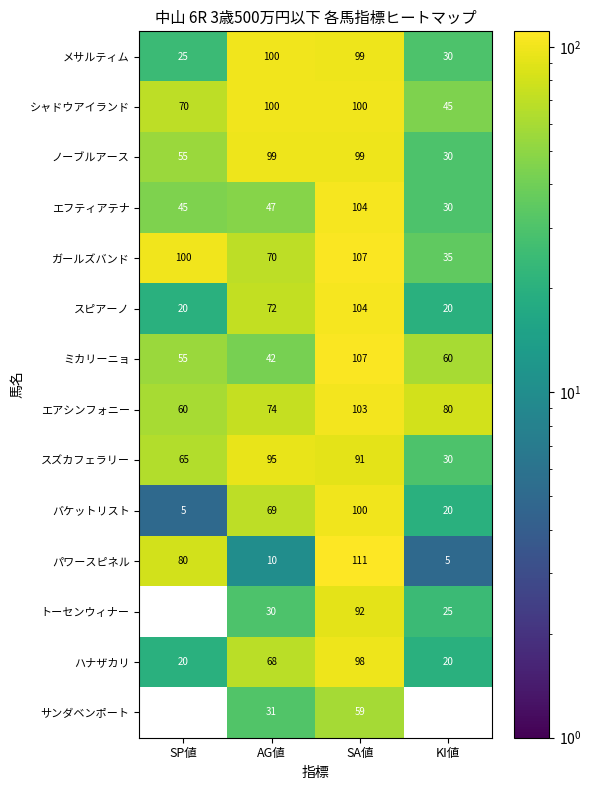

True or false: メサルティム has a value of 99 at SA値.

True